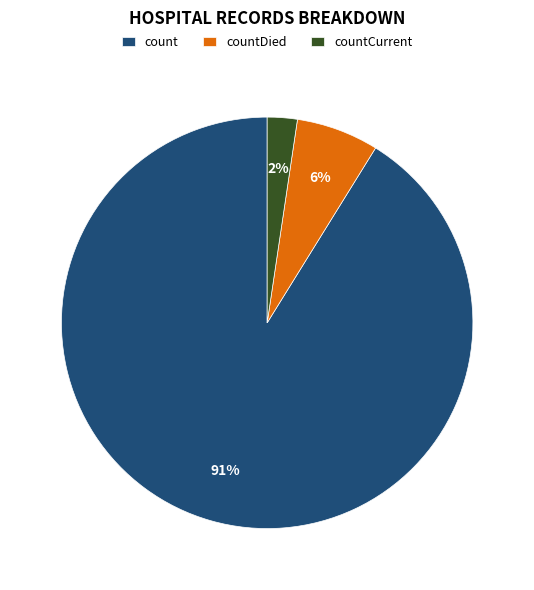

How many slices are in this pie chart?

3